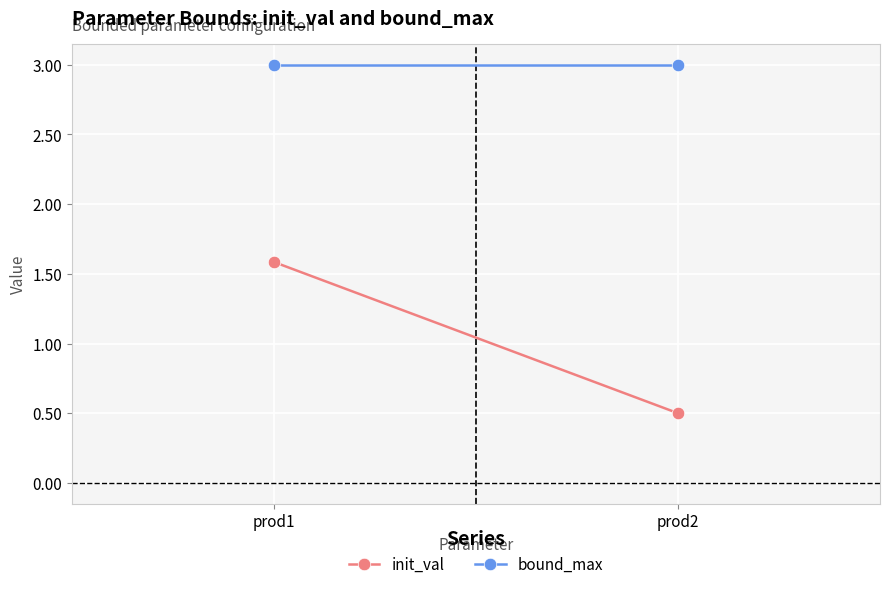

What is the sum of the bound_max values at prod1 and prod2?

6.0